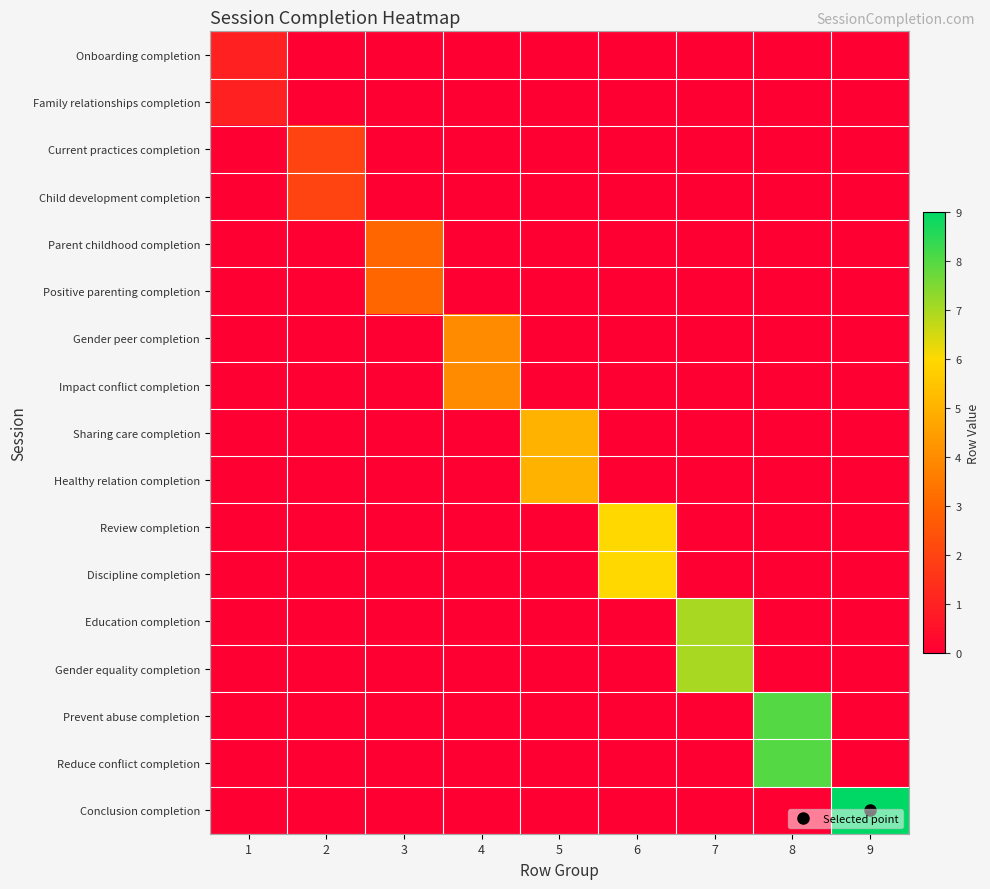

Reading left to right, list all the values displayed in this chart.

row_0: 1=1	2=0	3=0	4=0	5=0	6=0	7=0	8=0	9=0
row_1: 1=1	2=0	3=0	4=0	5=0	6=0	7=0	8=0	9=0
row_2: 1=0	2=2	3=0	4=0	5=0	6=0	7=0	8=0	9=0
row_3: 1=0	2=2	3=0	4=0	5=0	6=0	7=0	8=0	9=0
row_4: 1=0	2=0	3=3	4=0	5=0	6=0	7=0	8=0	9=0
row_5: 1=0	2=0	3=3	4=0	5=0	6=0	7=0	8=0	9=0
row_6: 1=0	2=0	3=0	4=4	5=0	6=0	7=0	8=0	9=0
row_7: 1=0	2=0	3=0	4=4	5=0	6=0	7=0	8=0	9=0
row_8: 1=0	2=0	3=0	4=0	5=5	6=0	7=0	8=0	9=0
row_9: 1=0	2=0	3=0	4=0	5=5	6=0	7=0	8=0	9=0
row_10: 1=0	2=0	3=0	4=0	5=0	6=6	7=0	8=0	9=0
row_11: 1=0	2=0	3=0	4=0	5=0	6=6	7=0	8=0	9=0
row_12: 1=0	2=0	3=0	4=0	5=0	6=0	7=7	8=0	9=0
row_13: 1=0	2=0	3=0	4=0	5=0	6=0	7=7	8=0	9=0
row_14: 1=0	2=0	3=0	4=0	5=0	6=0	7=0	8=8	9=0
row_15: 1=0	2=0	3=0	4=0	5=0	6=0	7=0	8=8	9=0
row_16: 1=0	2=0	3=0	4=0	5=0	6=0	7=0	8=0	9=9